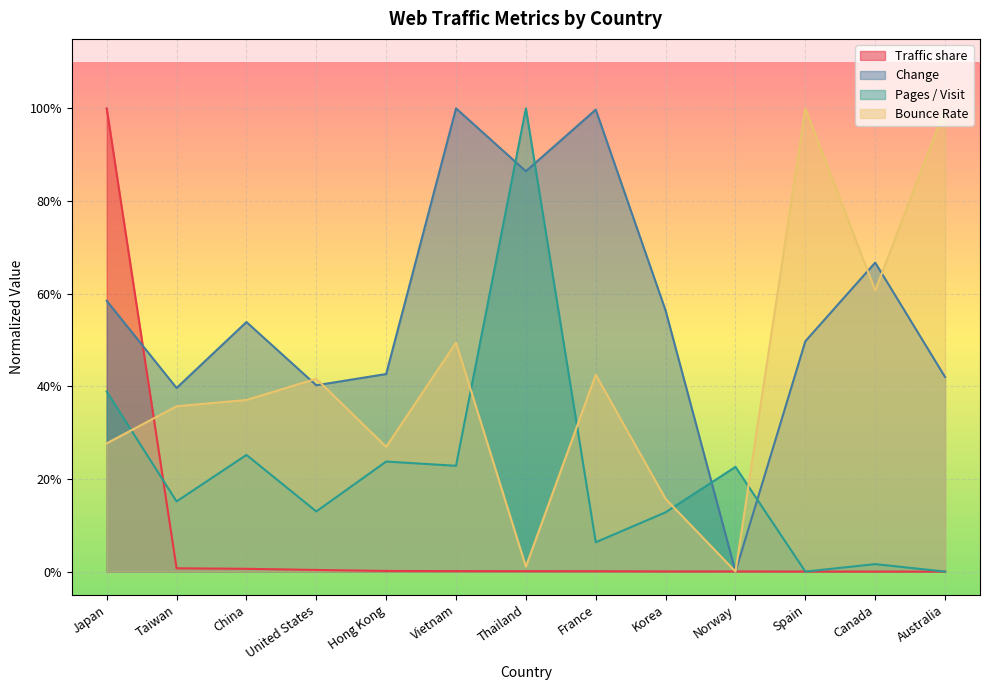

Reading left to right, transcribe all the data shown in this chart.

Traffic share: 1.0	0.0	0.0	0.0	0.0	0.0	0.0	0.0	0.0	0.0	0.0	0.0	0.0
Change: 0.6	0.4	0.5	0.4	0.4	1.0	0.9	1.0	0.6	0.0	0.5	0.7	0.4
Pages / Visit: 0.4	0.2	0.3	0.1	0.2	0.2	1.0	0.1	0.1	0.2	0.0	0.0	0.0
Bounce Rate: 0.3	0.4	0.4	0.4	0.3	0.5	0.0	0.4	0.2	0.0	1.0	0.6	1.0